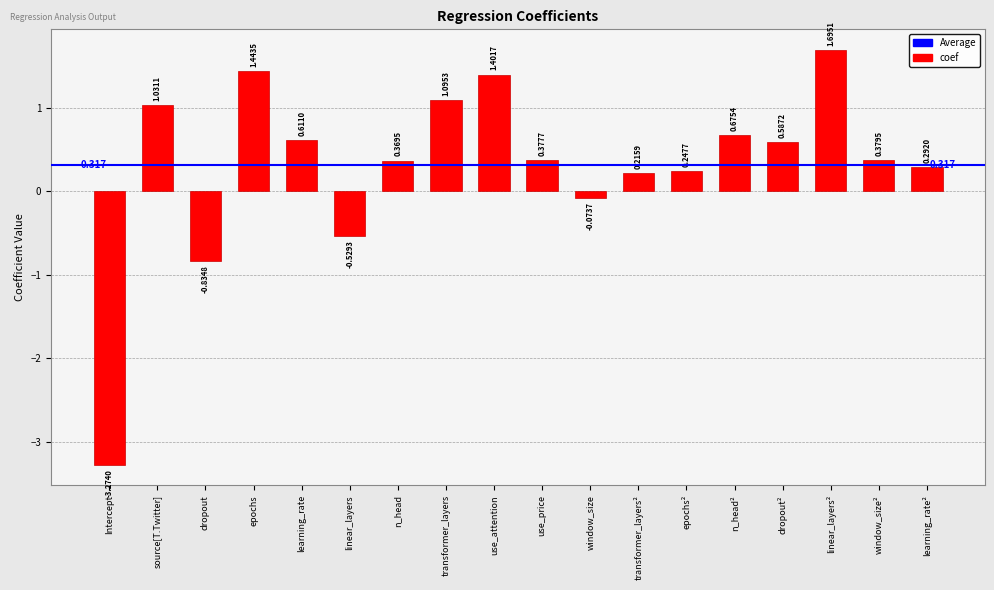

What is the label of the 10th bar from the left?

use_price